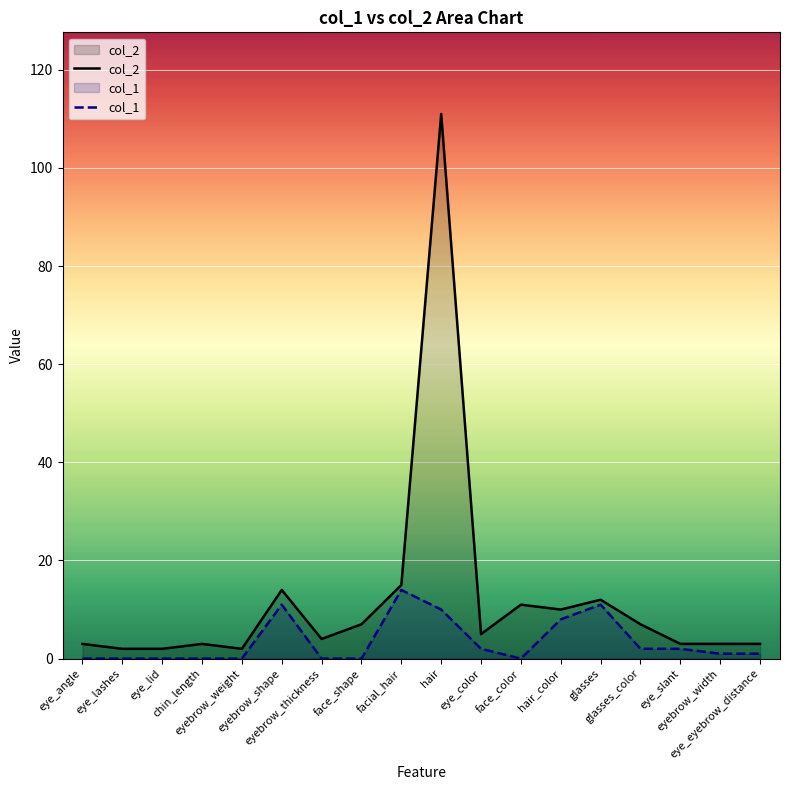

True or false: col_1 and col_2 intersect in this chart.

False